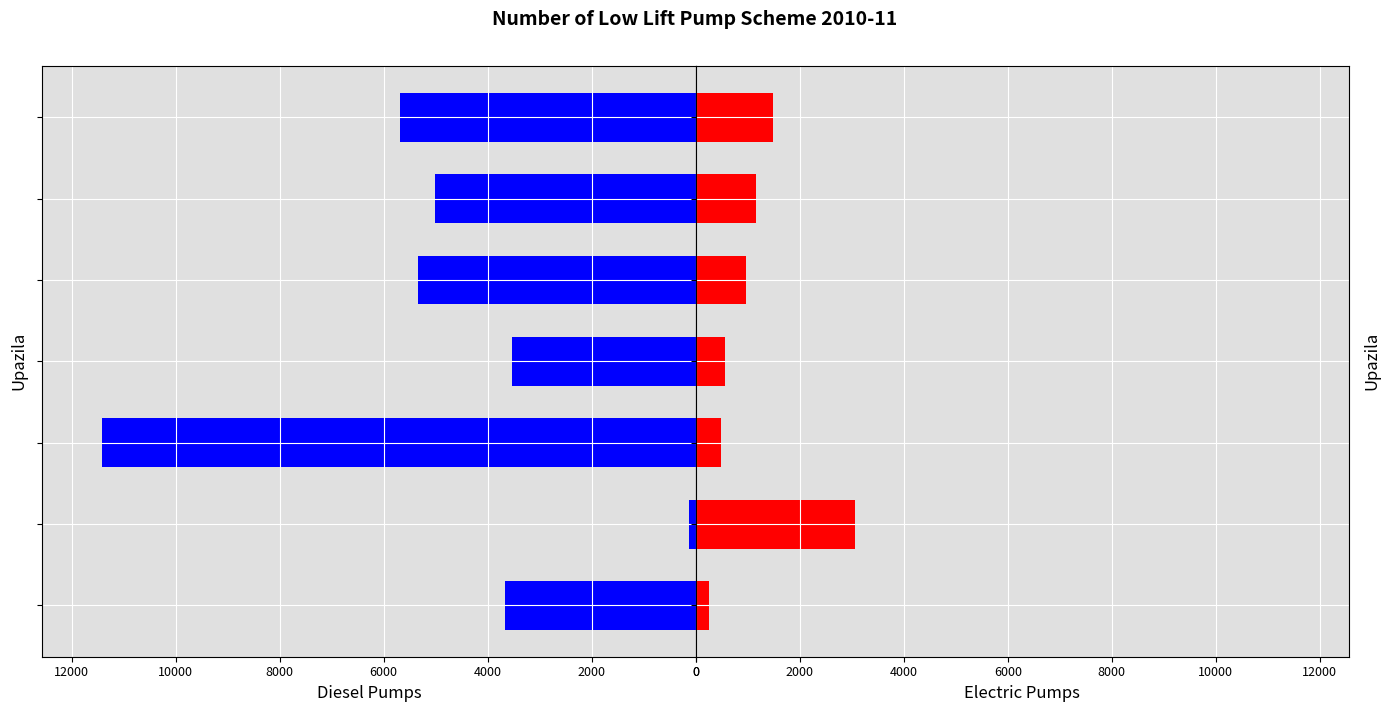

Reading left to right, what are all the values shown in this chart?

Diesel: 0=3675	2000=120	4000=11420	6000=3537	8000=5338	10000=5009	12000=5685
Electric: 0=250	2000=3065	4000=485	6000=556	8000=961	10000=1156	12000=1490